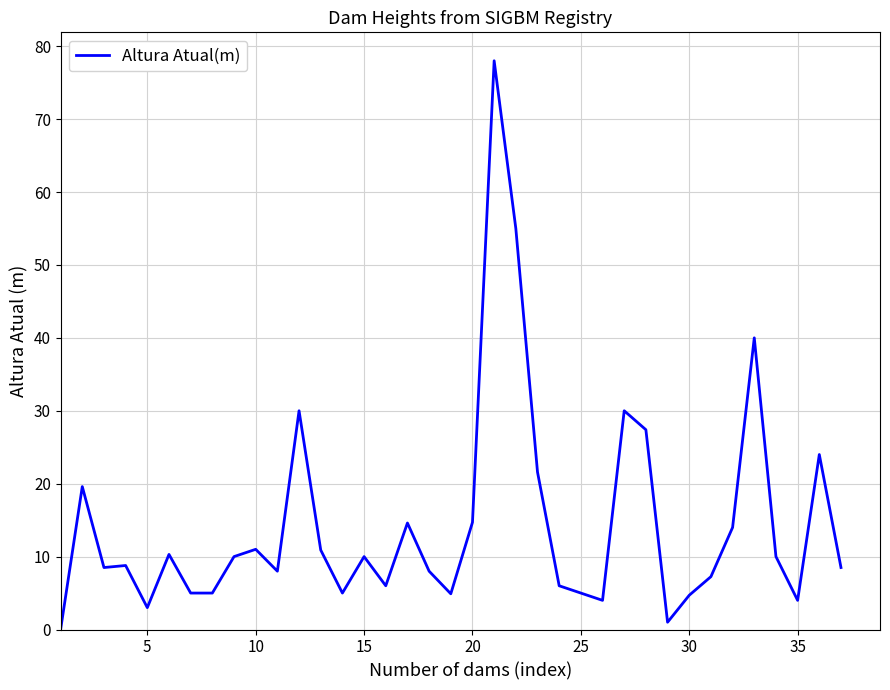

What is the difference between the maximum and minimum values?

78.0